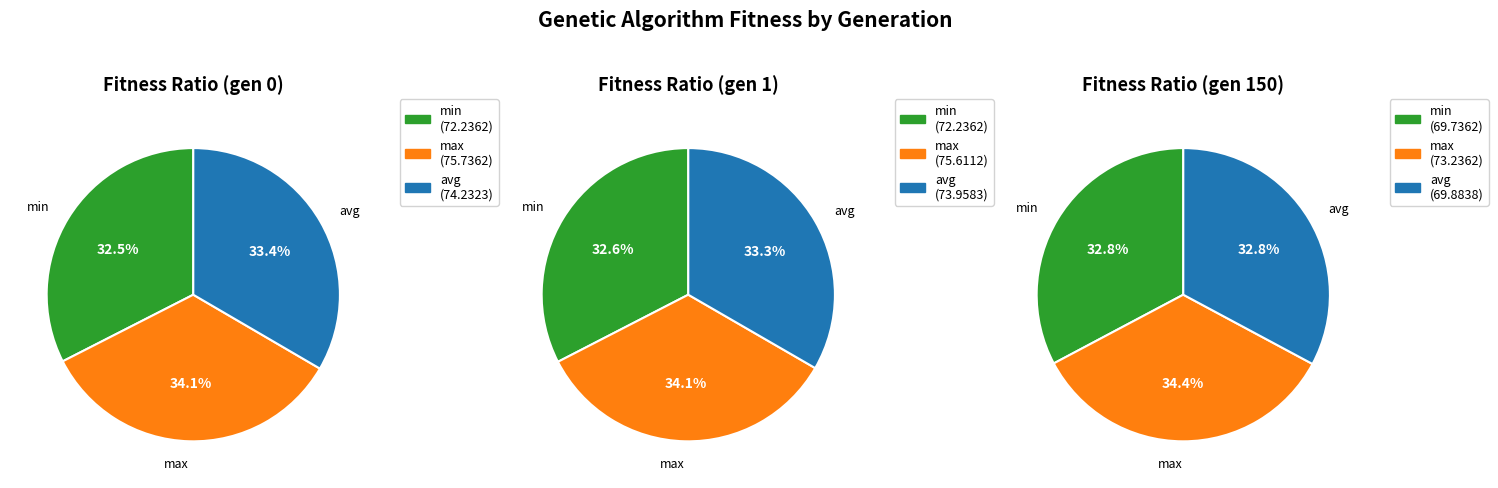

Does any single category account for the majority?

No